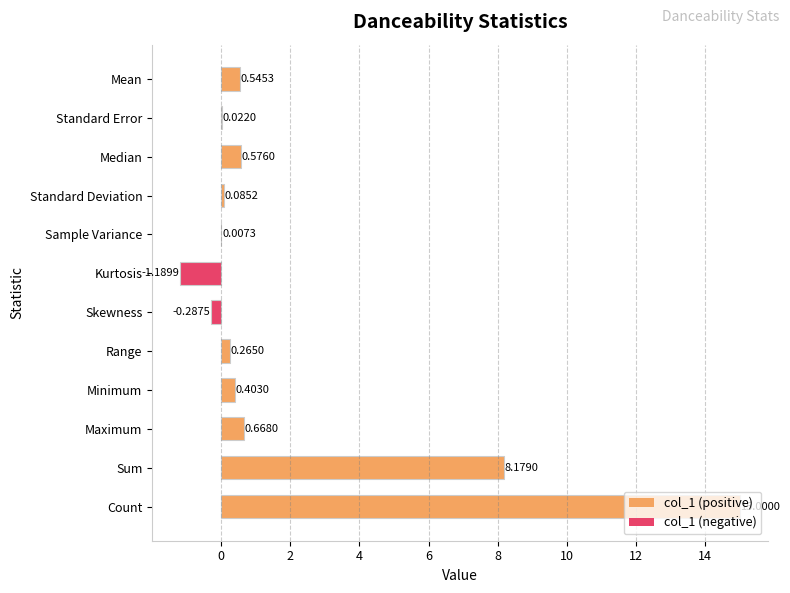

At which label is the value closest to 6?

Sum